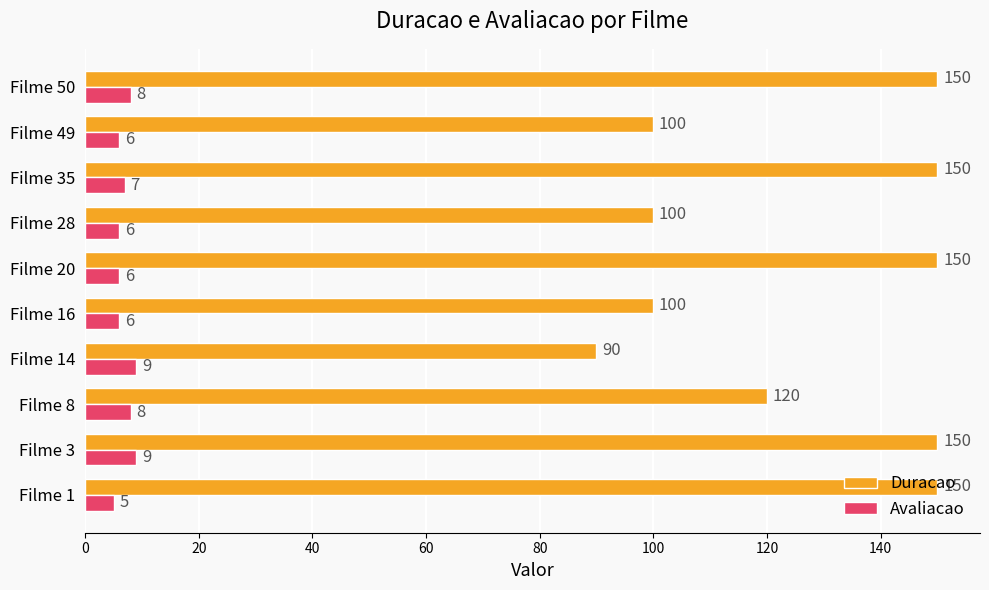

Which series has the widest spread of values?

Duracao